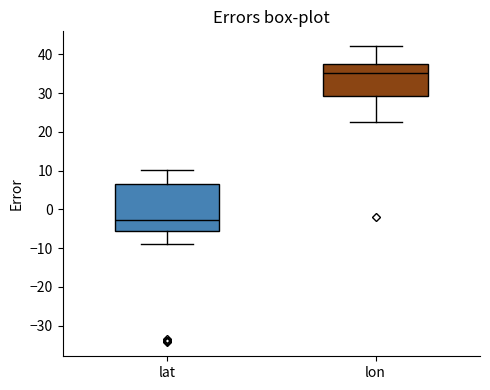

Comparing the boxes themselves (not the whiskers), which one is the tallest?

lat